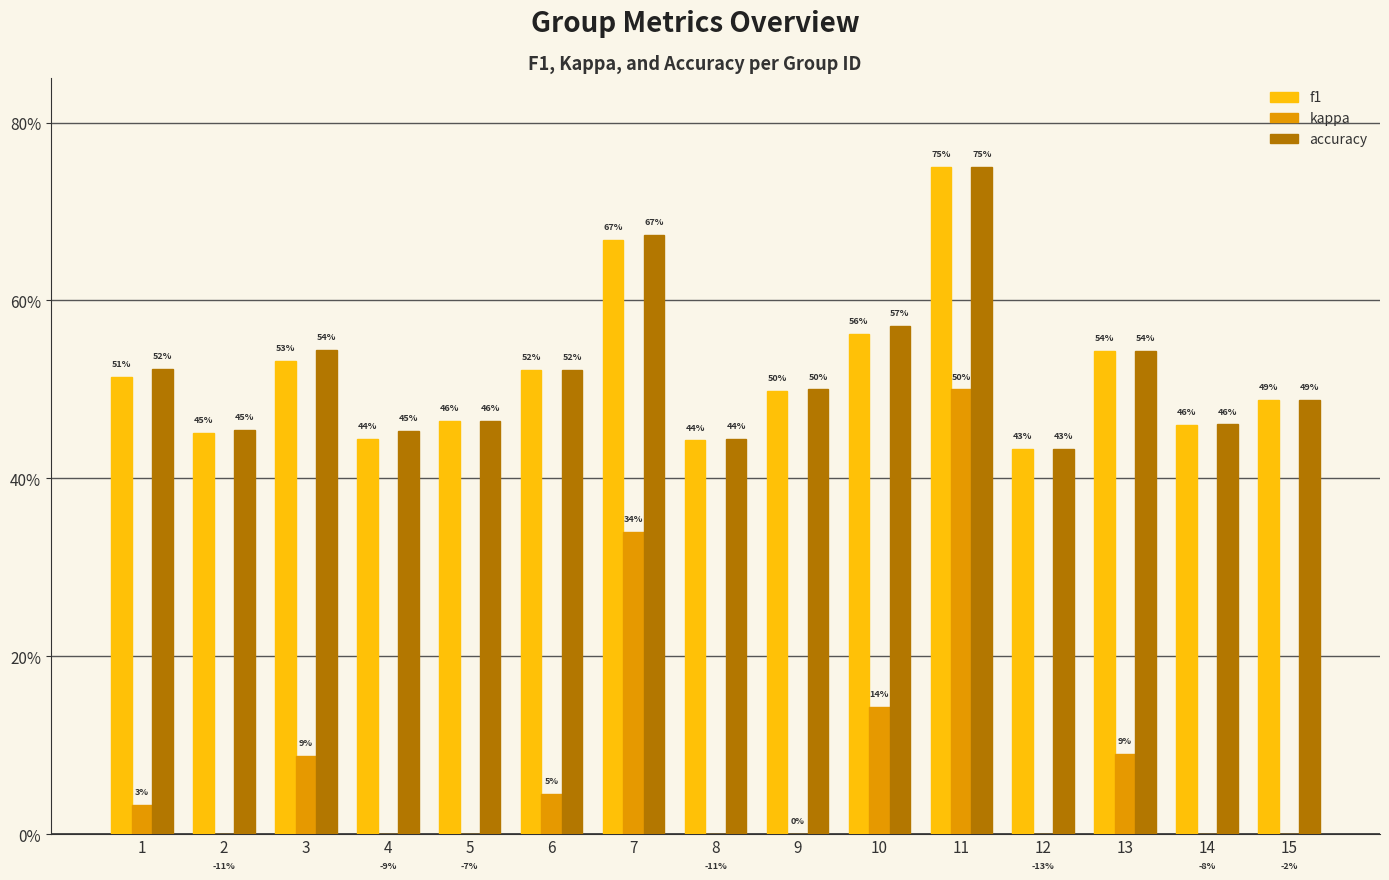

Rank the series at 2 from highest to lowest value.

accuracy, f1, kappa